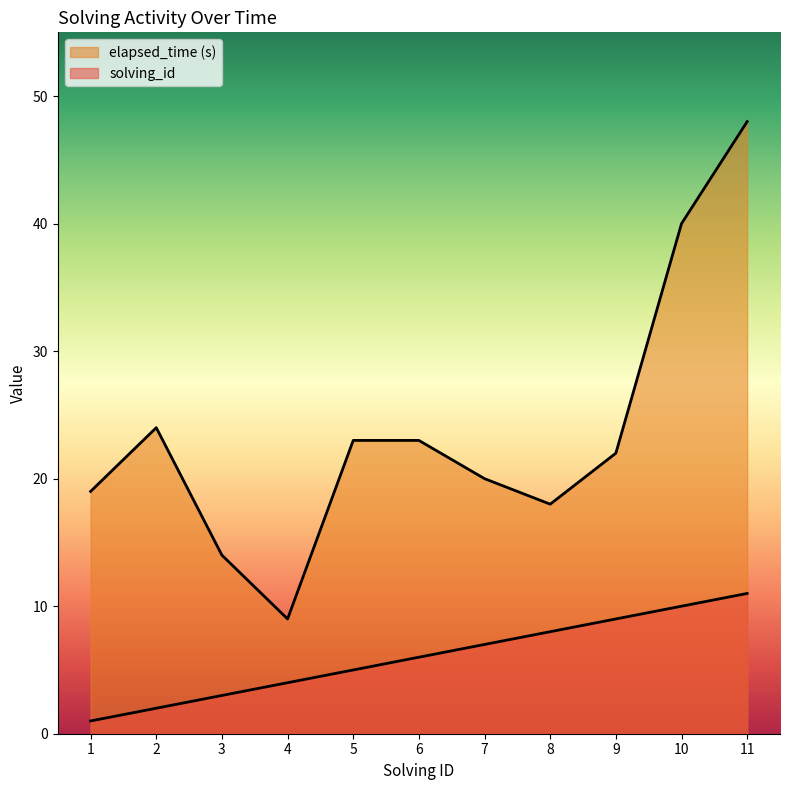

Rank the series by their average value, from lowest to highest.

solving_id, elapsed_time